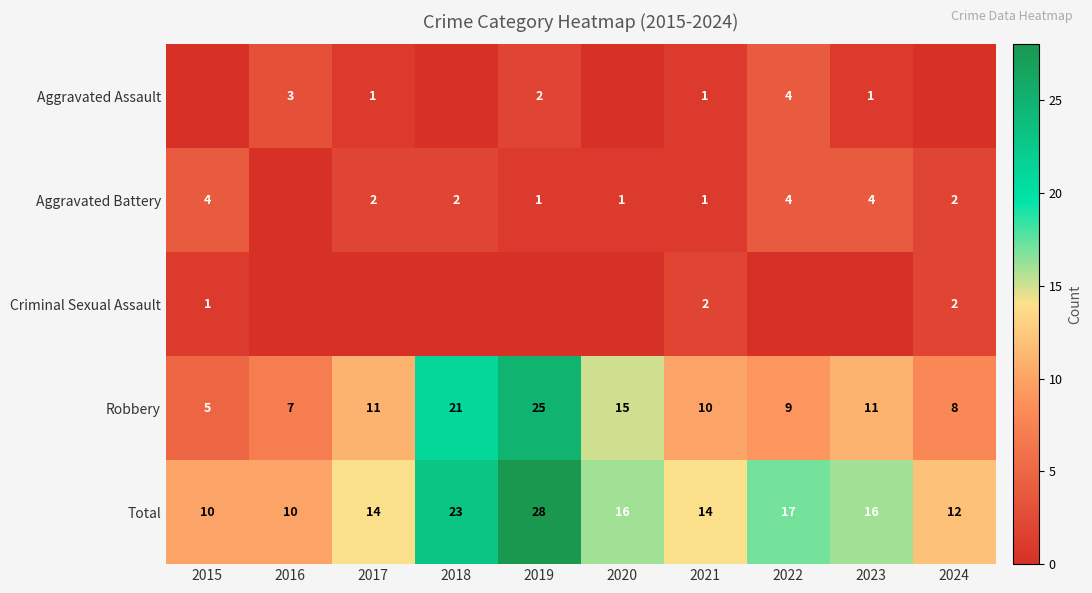

What is the difference between the highest and lowest values at 2021?

13